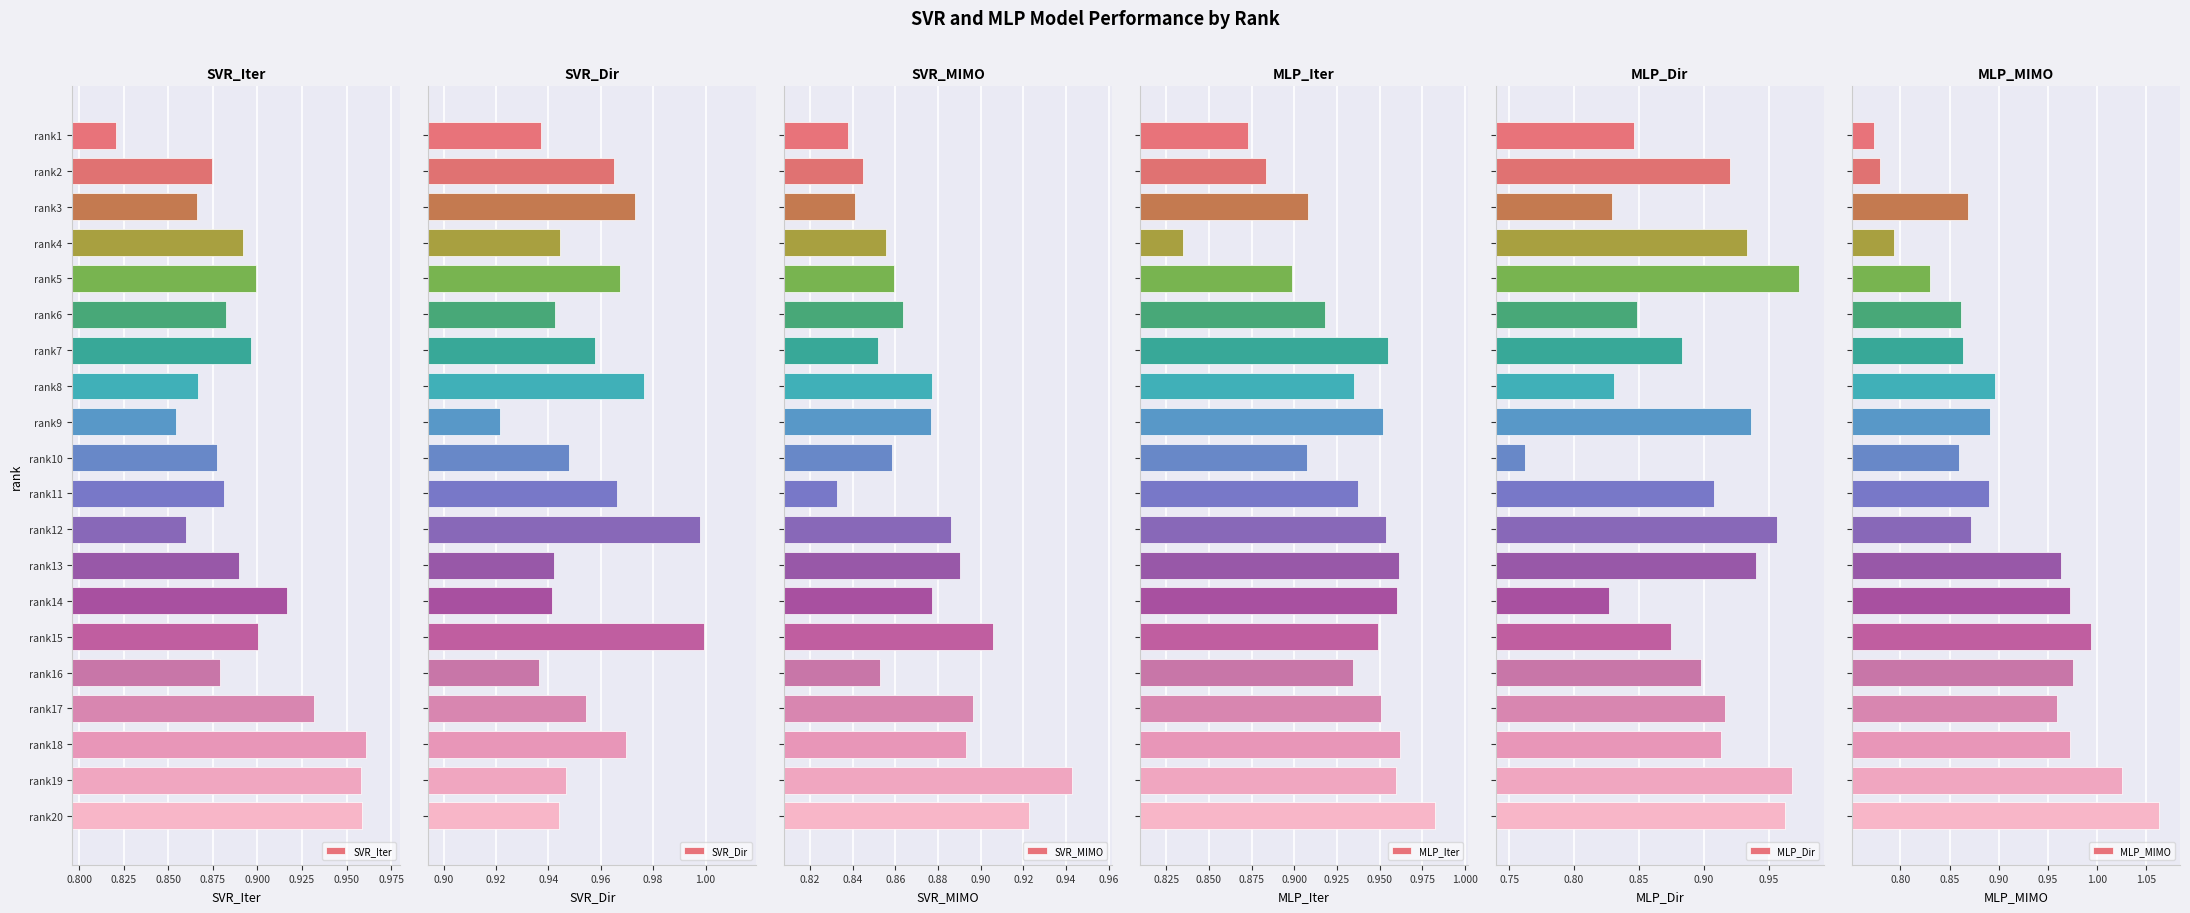

What is the minimum value for SVR_Iter?

0.8